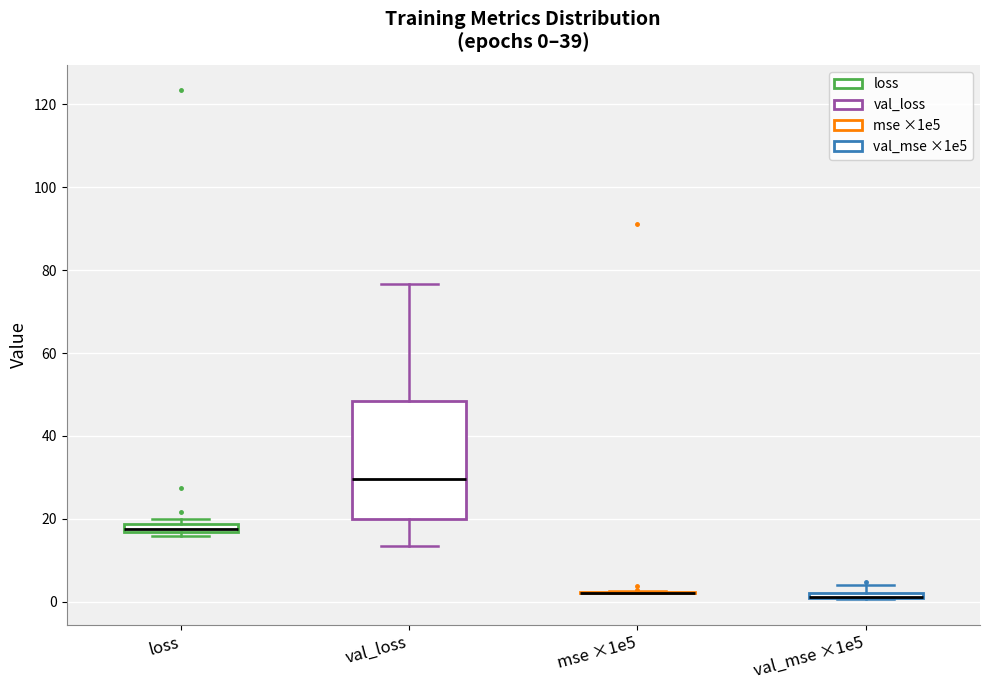

Comparing the boxes themselves (not the whiskers), which one is the tallest?

val_loss